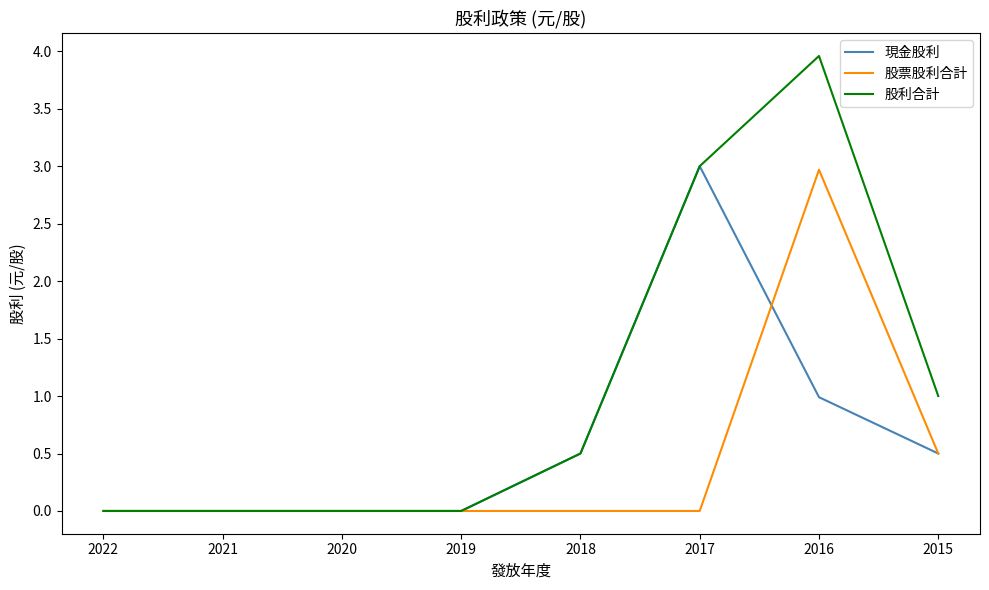

What value does the 股票股利合計 series have at 2015?

0.5